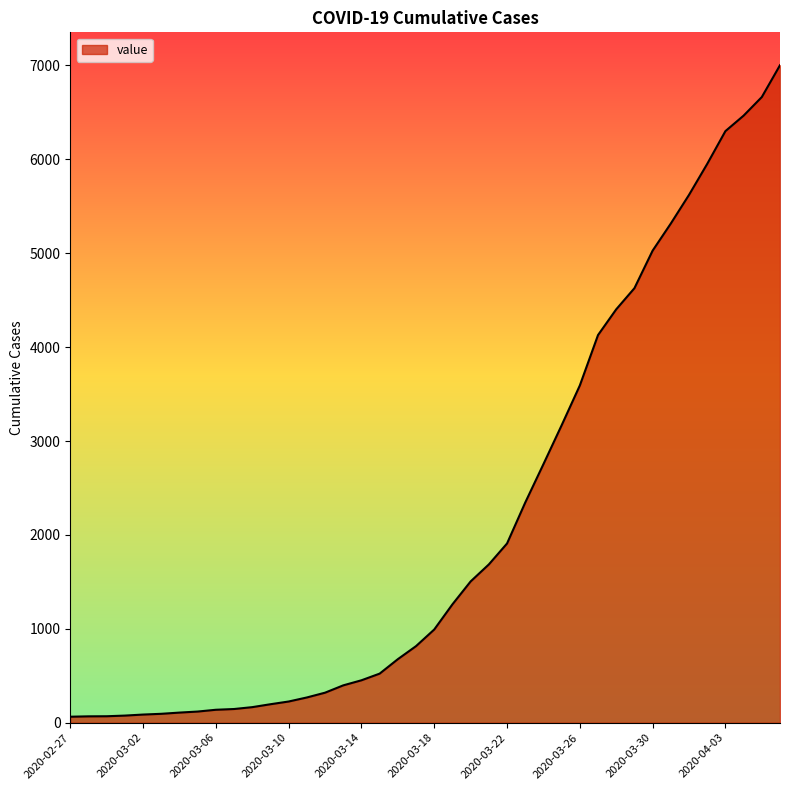

What is the greatest value displayed?

7003